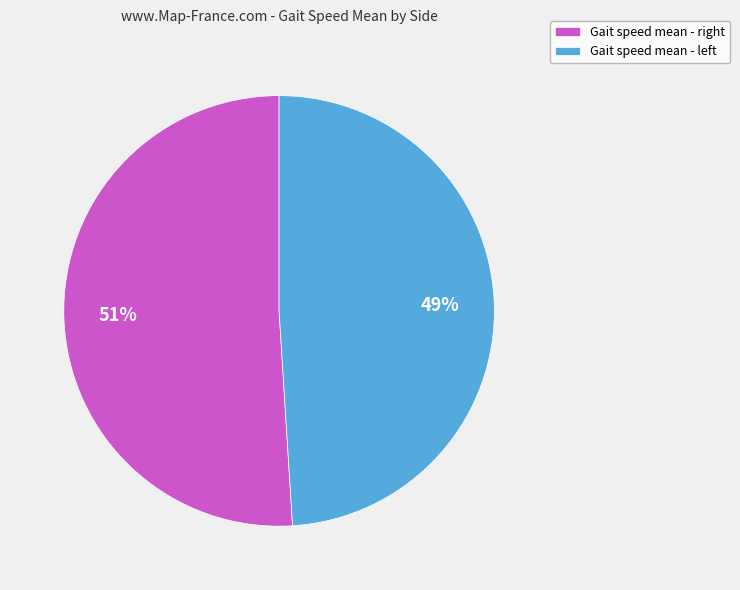

What is the largest slice in the pie chart?

Gait speed mean - right